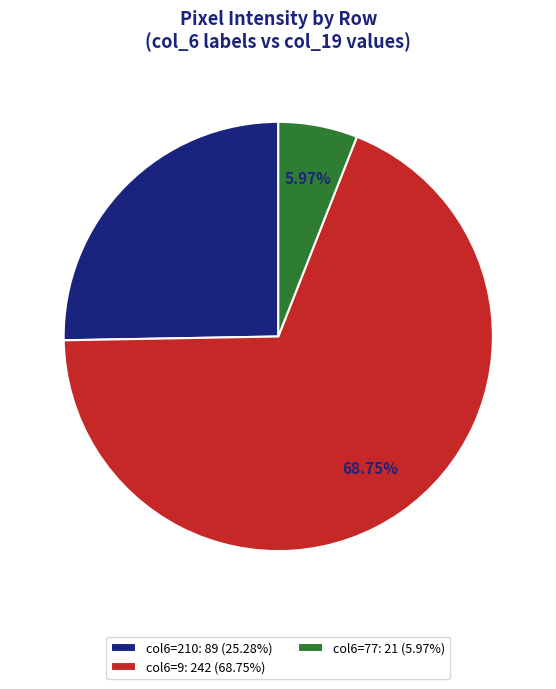

Is the sum of col6=210: 89 (25.28%) and col6=9: 242 (68.75%) greater than half?

Yes